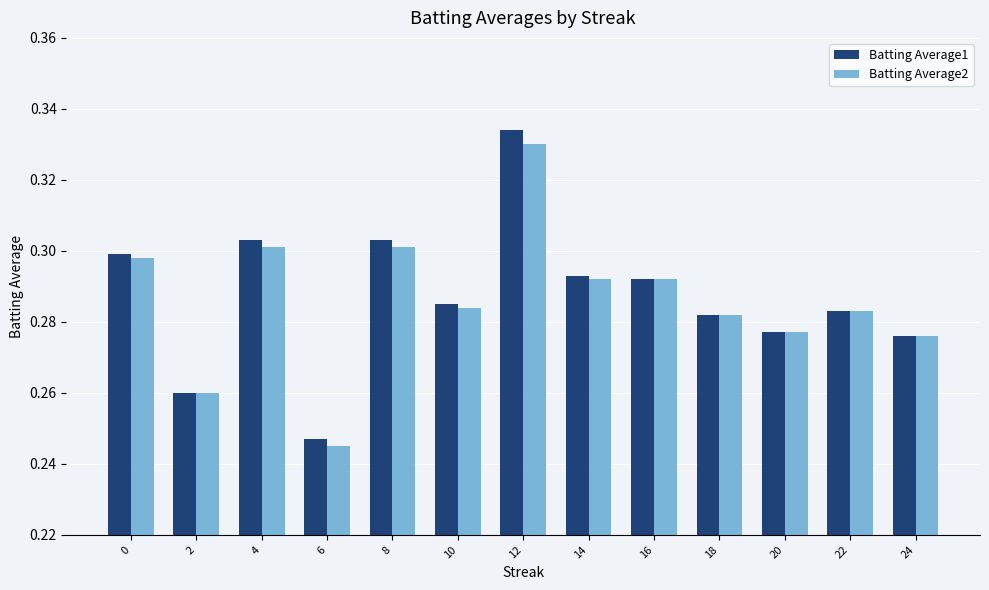

At which label does Batting Average1 reach its minimum?

6